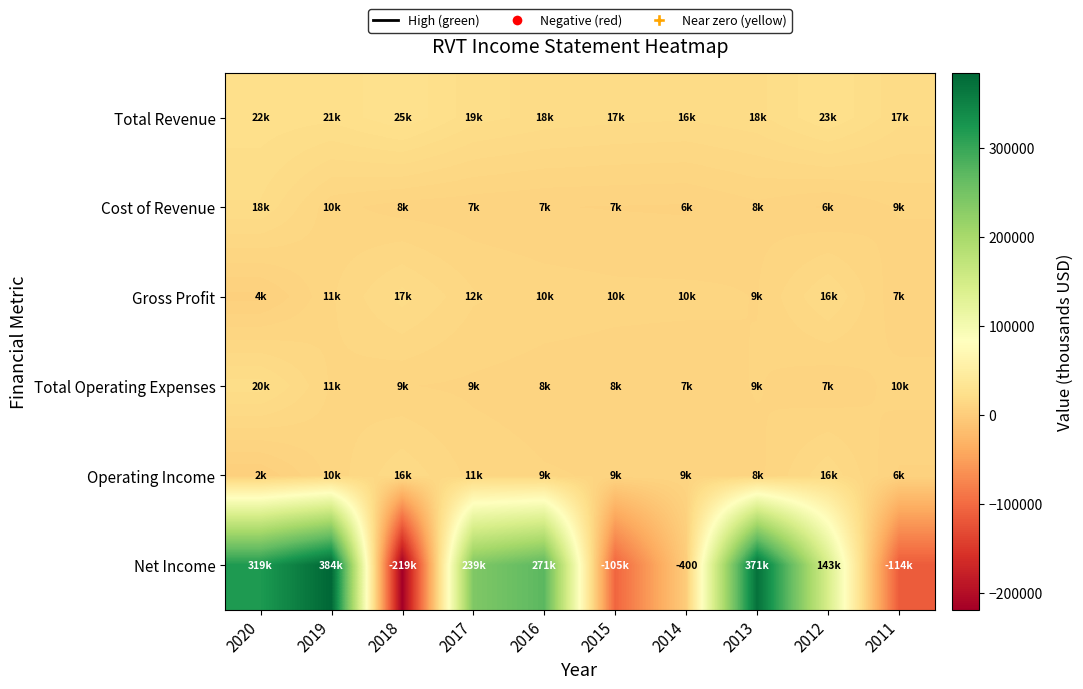

What is the minimum value for Total Operating Expenses?

7300